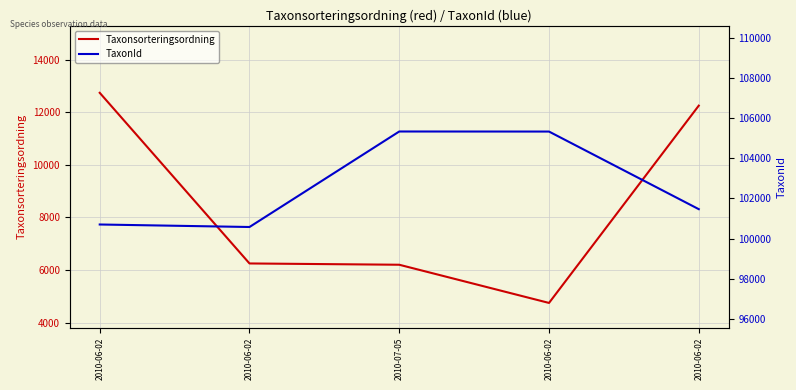

What is the average value of the TaxonId series?

102682